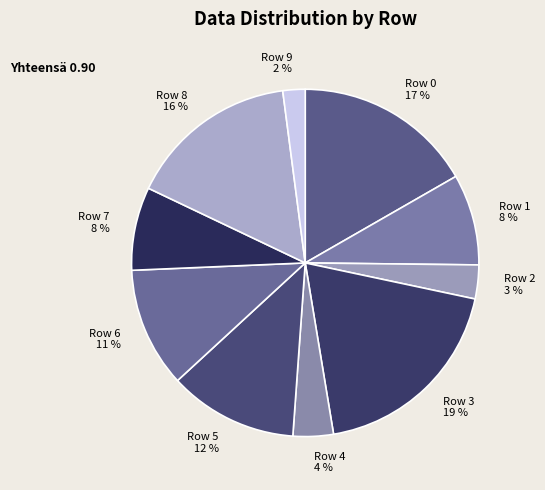

What percentage is the Row 1 slice, to the nearest percent?

8%